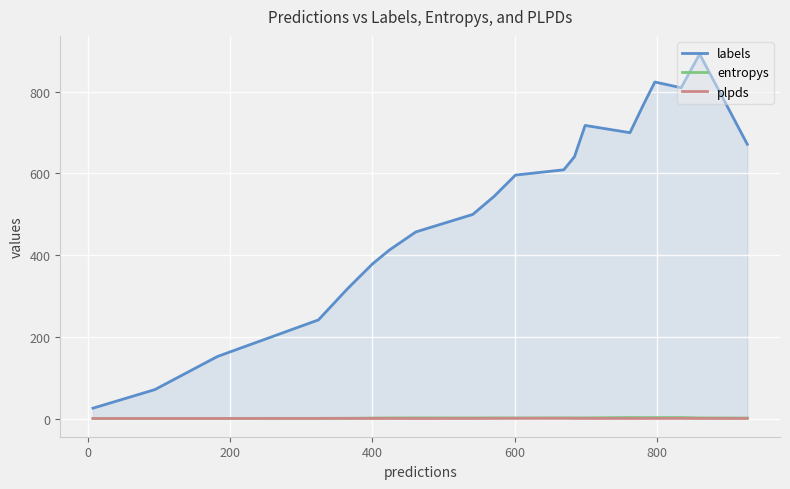

Which series has the largest range (max minus min)?

labels